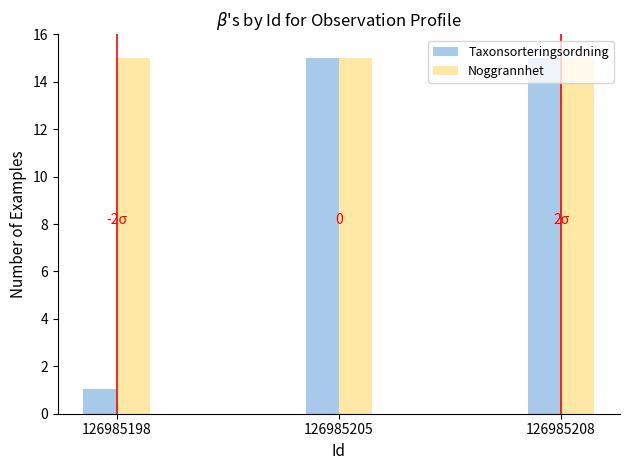

Read the Noggrannhet value at 126985208.

15.0